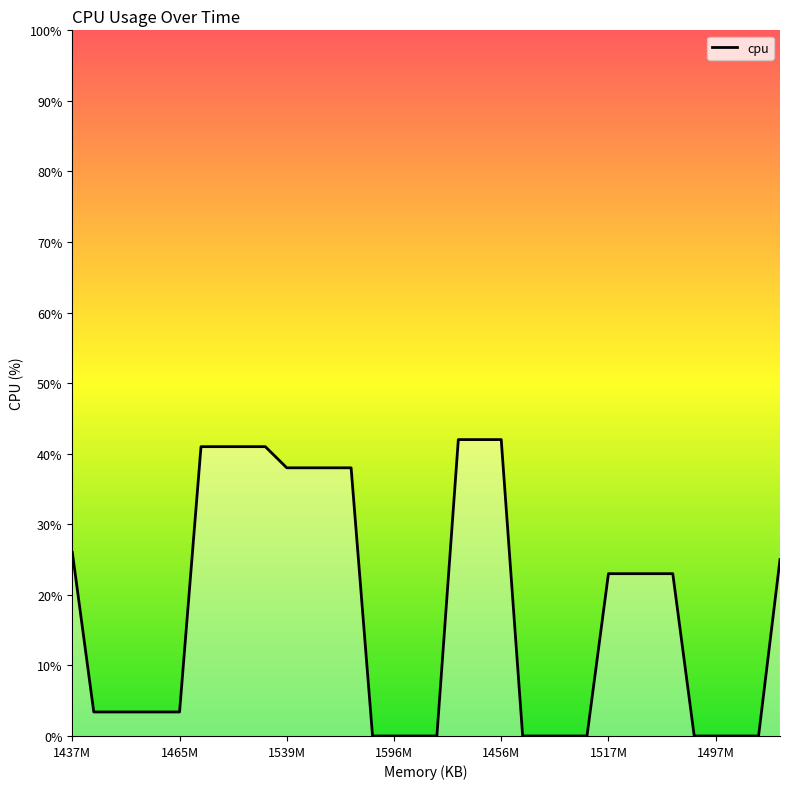

What is the maximum value shown in the chart?

42.0